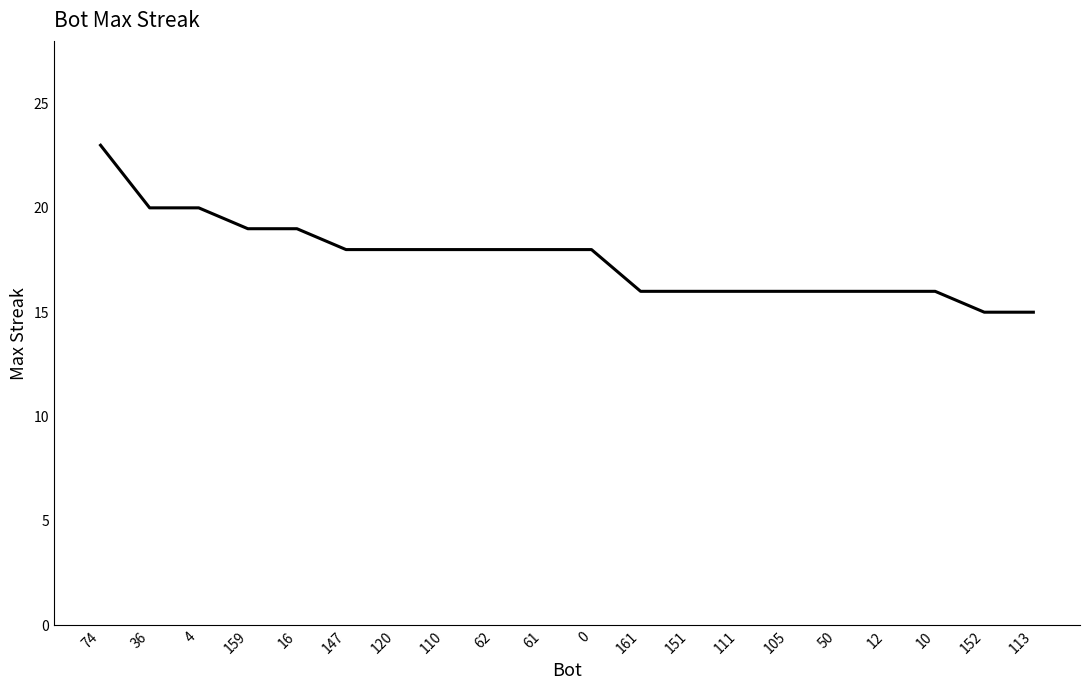

What position from the right is 0?

10